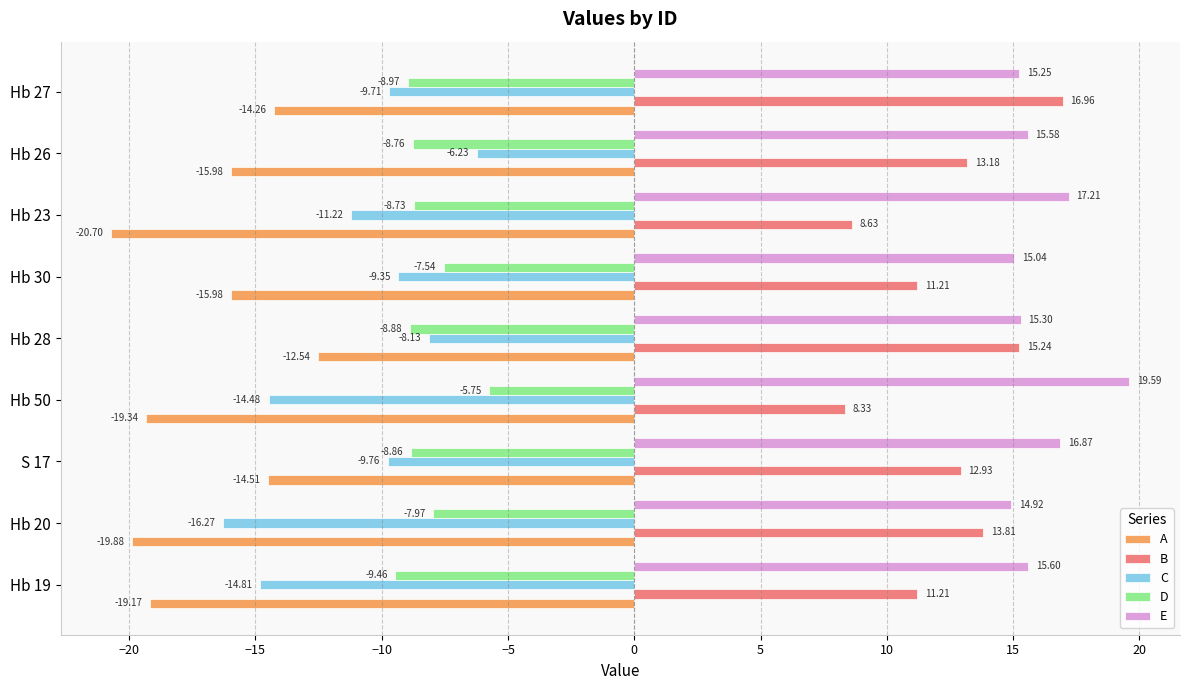

What is the lowest value of the E series?

14.9